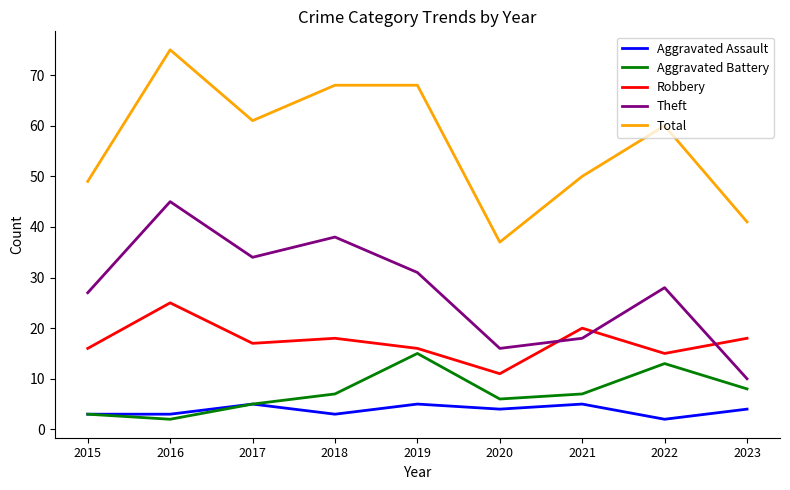

True or false: Aggravated Assault and Robbery intersect in this chart.

False